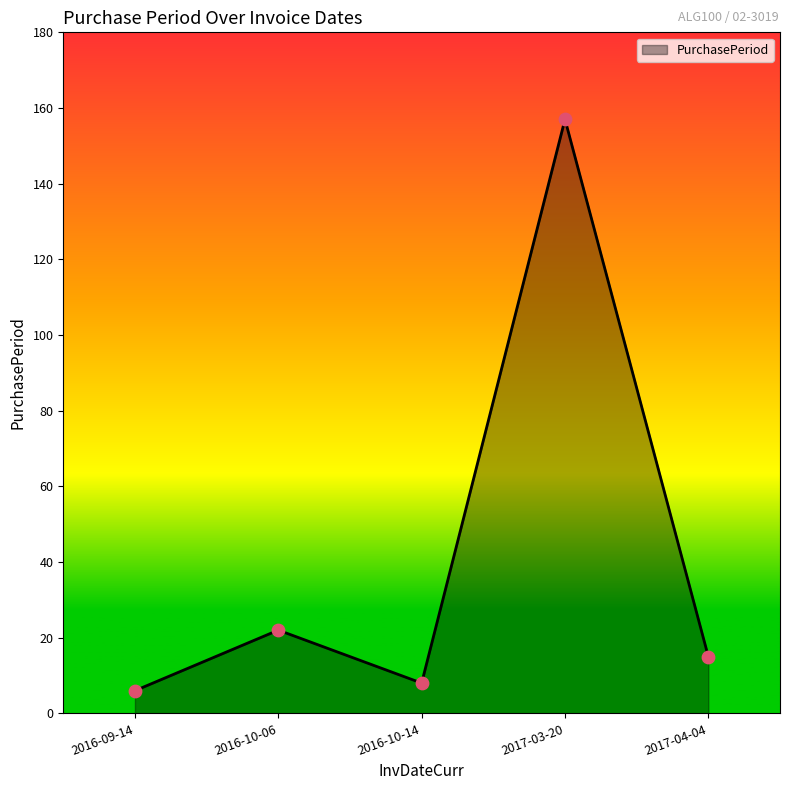

What is the change in value from 2017-03-20 to 2017-04-04?

-142